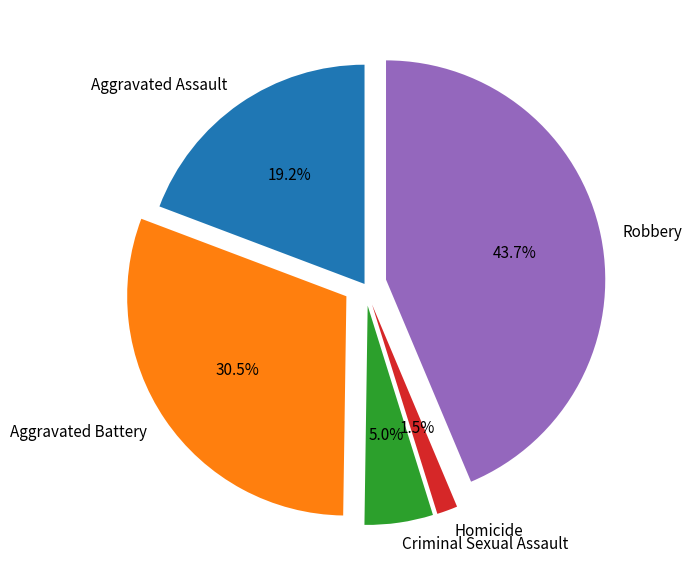

Approximately how many times larger is the value at Aggravated Assault compared to Robbery?

0.4